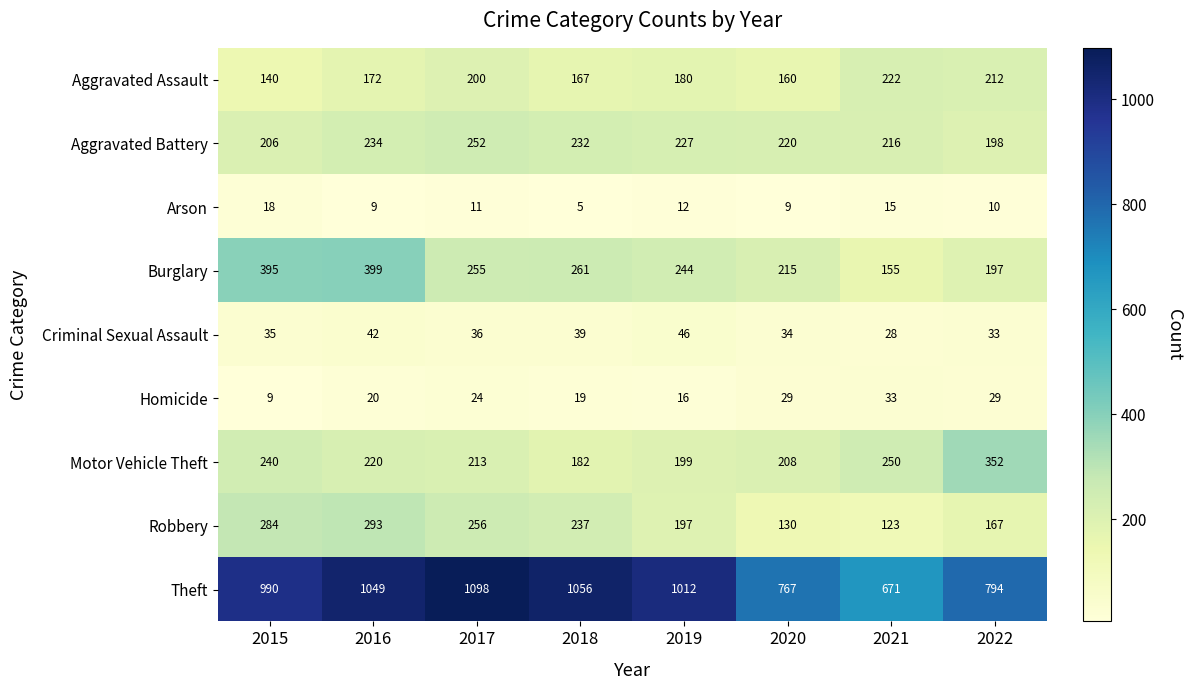

Rank the series by their maximum value, from lowest to highest.

Arson, Homicide, Criminal Sexual Assault, Aggravated Assault, Aggravated Battery, Robbery, Motor Vehicle Theft, Burglary, Theft